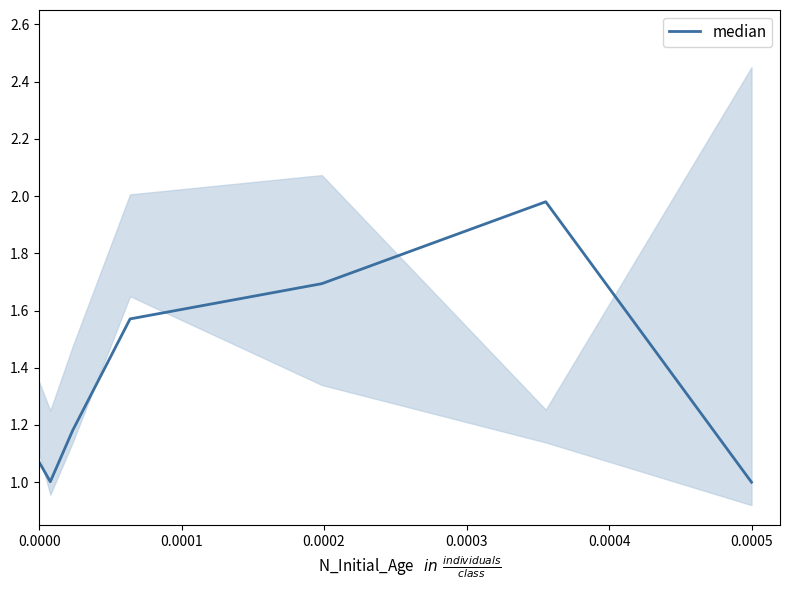

The value of median at 0.0005 is 1.0. True or false?

True